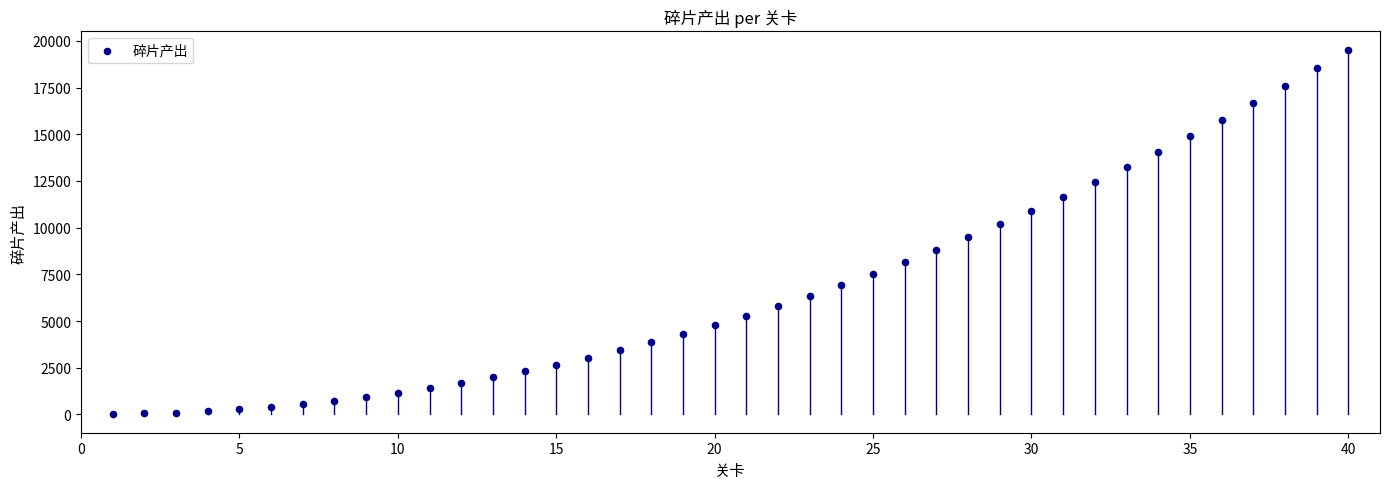

What is the range of Y values (max minus min)?

19500